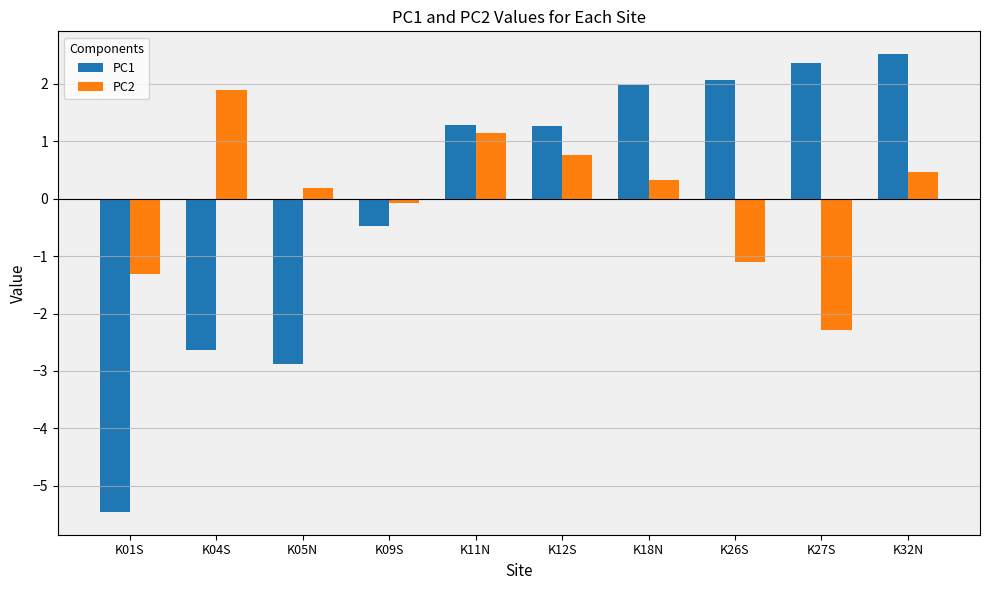

What is the label of the 6th bar from the left?

K12S